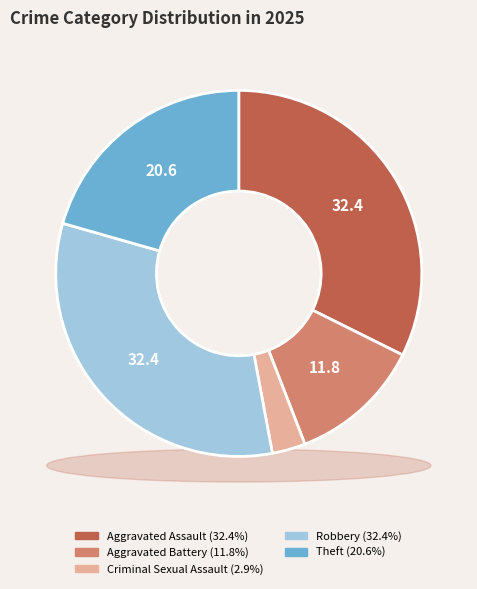

Between Aggravated Battery and Robbery, which is larger?

Robbery